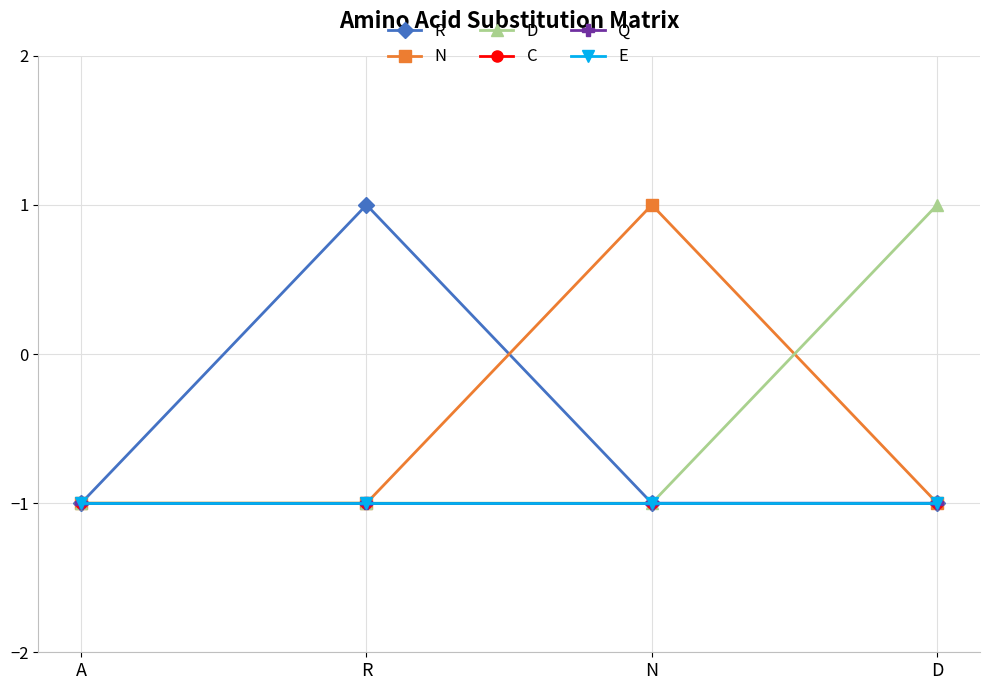

Is this an area chart (filled region under the line)?

No